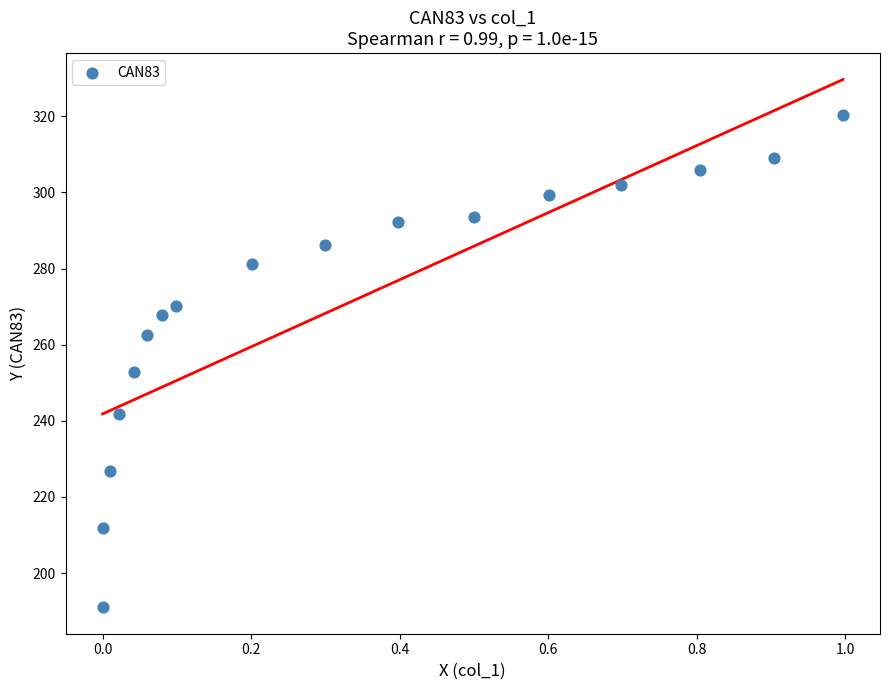

What Y value in the scatter plot is closest to 255?

252.9